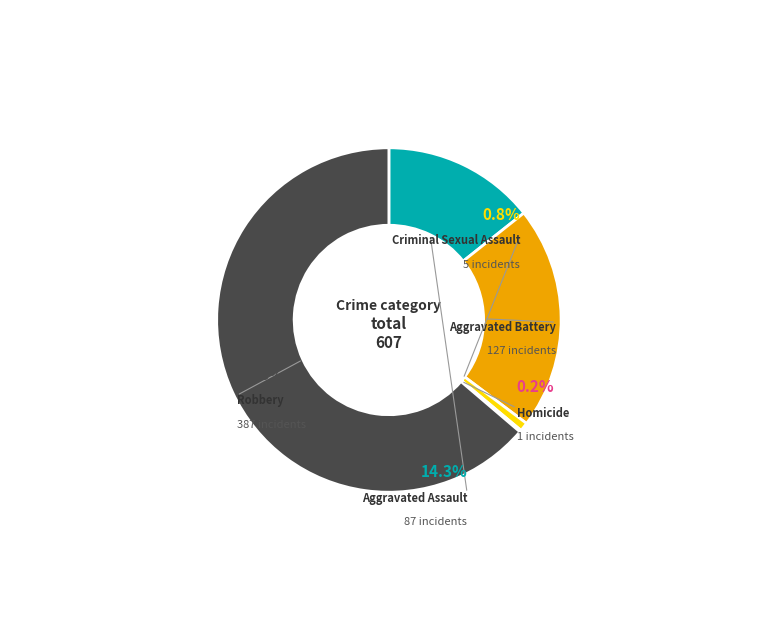

Count the number of slices in the pie.

5